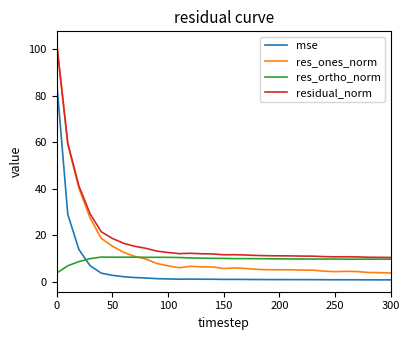

In res_ortho_norm, how many points are lower than both neighbors (excluding endpoints)?

3